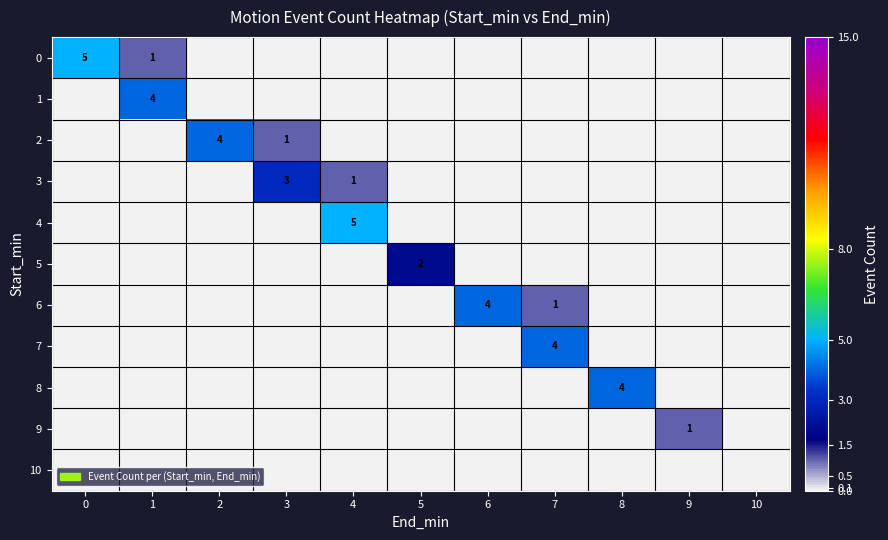

List the labels in order of 2 value, largest first.

2, 3, 0, 1, 4, 5, 6, 7, 8, 9, 10